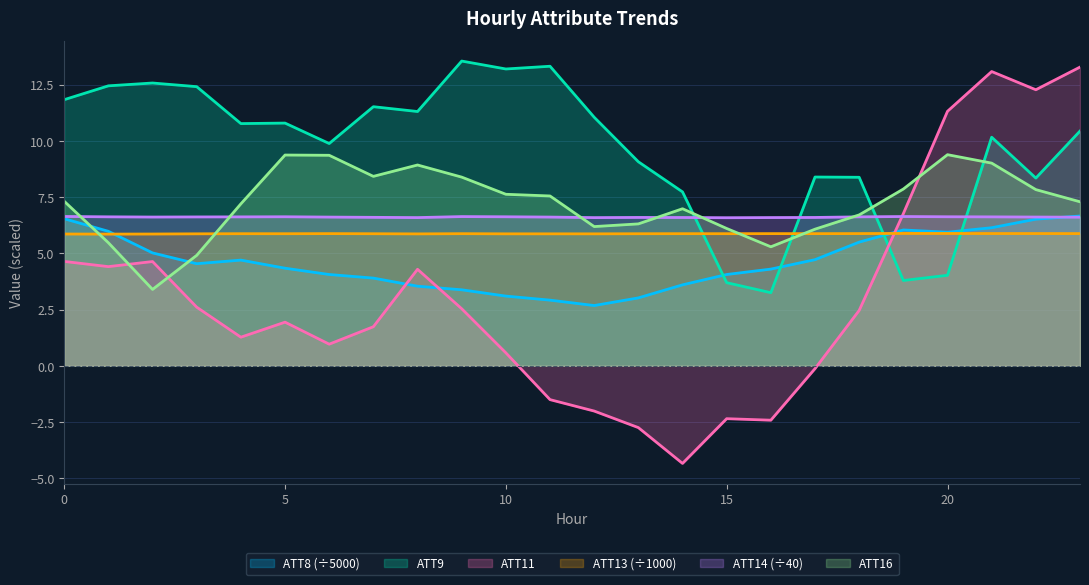

Reading left to right, transcribe all the data shown in this chart.

ATT8: 0=6.5	1=6.0	2=5.0	3=4.5	4=4.7	5=4.3	6=4.1	7=3.9	8=3.5	9=3.4	10=3.1	11=2.9	12=2.7	13=3.0	14=3.6	15=4.1	16=4.3	17=4.7	18=5.5	19=6.0	20=5.9	21=6.1	22=6.5	23=6.7
ATT9: 0=11.8	1=12.4	2=12.6	3=12.4	4=10.8	5=10.8	6=9.9	7=11.5	8=11.3	9=13.5	10=13.2	11=13.3	12=11.1	13=9.1	14=7.7	15=3.7	16=3.3	17=8.4	18=8.4	19=3.8	20=4.0	21=10.2	22=8.3	23=10.4
ATT11: 0=4.6	1=4.4	2=4.6	3=2.6	4=1.3	5=1.9	6=1.0	7=1.7	8=4.3	9=2.5	10=0.6	11=-1.5	12=-2.0	13=-2.7	14=-4.3	15=-2.4	16=-2.4	17=-0.1	18=2.5	19=6.8	20=11.3	21=13.1	22=12.3	23=13.3
ATT13: 0=5.9	1=5.9	2=5.9	3=5.9	4=5.9	5=5.9	6=5.9	7=5.9	8=5.9	9=5.9	10=5.9	11=5.9	12=5.9	13=5.9	14=5.9	15=5.9	16=5.9	17=5.9	18=5.9	19=5.9	20=5.9	21=5.9	22=5.9	23=5.9
ATT14: 0=6.6	1=6.6	2=6.6	3=6.6	4=6.6	5=6.6	6=6.6	7=6.6	8=6.6	9=6.6	10=6.6	11=6.6	12=6.6	13=6.6	14=6.6	15=6.6	16=6.6	17=6.6	18=6.6	19=6.6	20=6.6	21=6.6	22=6.6	23=6.6
ATT16: 0=7.3	1=5.5	2=3.4	3=4.9	4=7.2	5=9.4	6=9.4	7=8.4	8=8.9	9=8.4	10=7.6	11=7.6	12=6.2	13=6.3	14=7.0	15=6.1	16=5.3	17=6.1	18=6.7	19=7.9	20=9.4	21=9.0	22=7.8	23=7.3